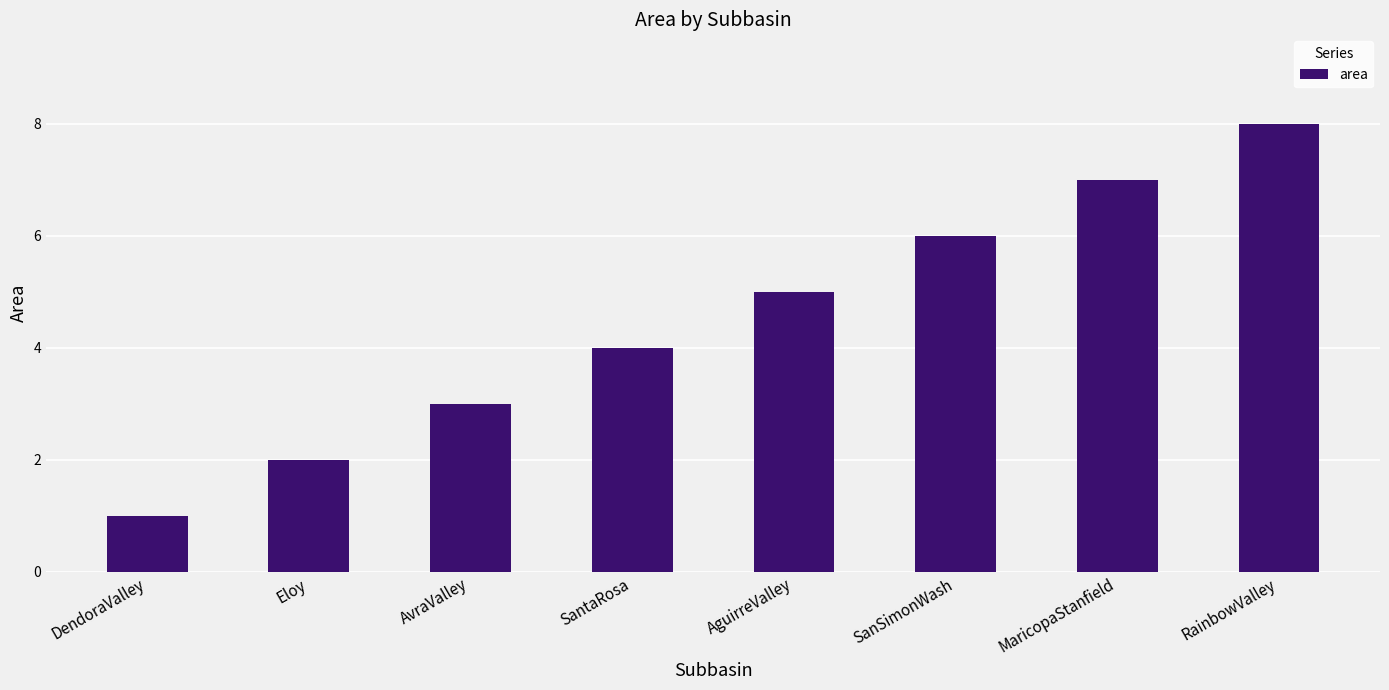

What is the label of the 7th bar from the right?

Eloy